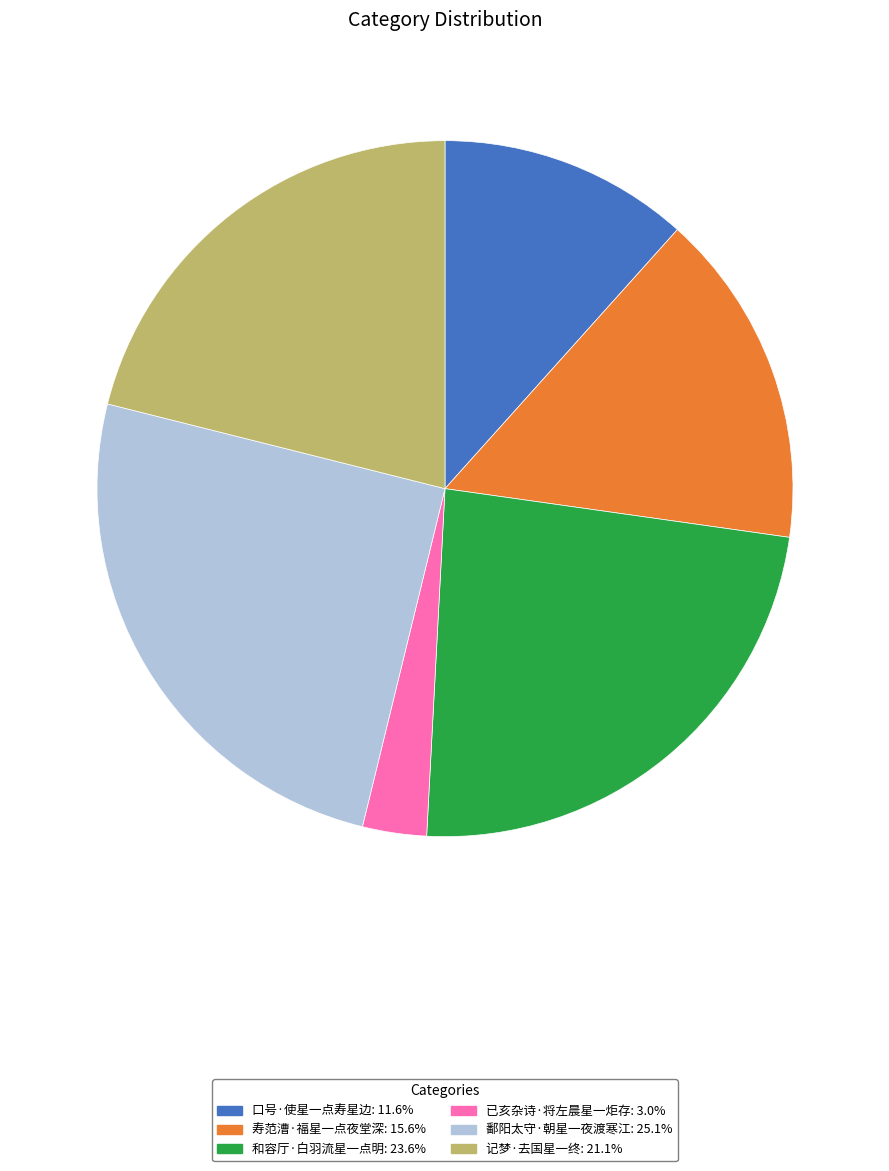

Does 和容厅·白羽流星一点明 represent more than half of the total?

No